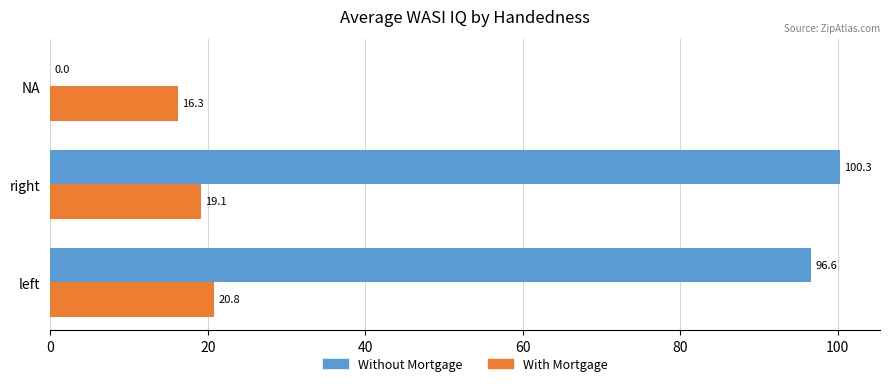

Between left and NA, which series saw the biggest shift?

Without Mortgage